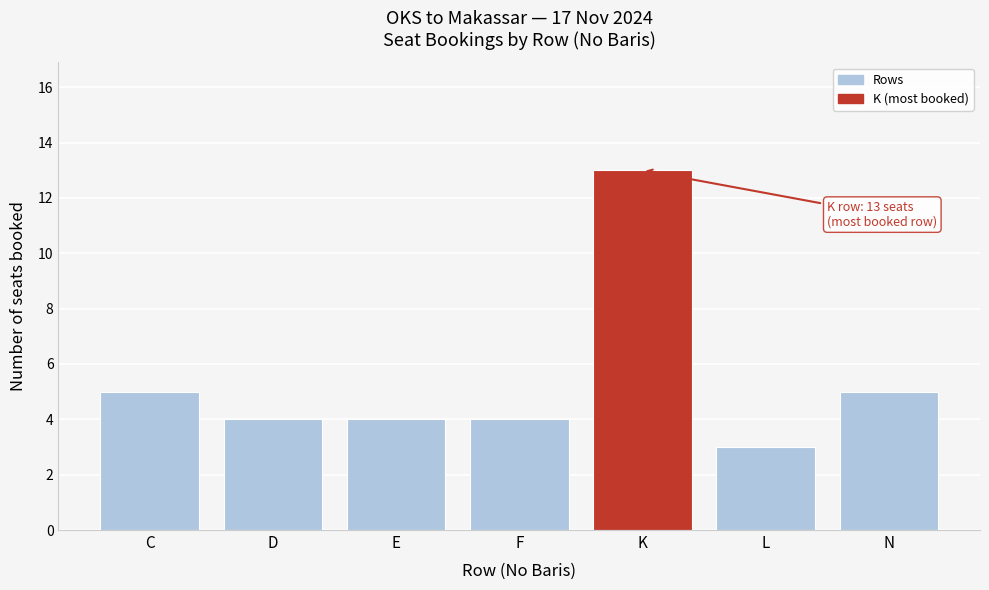

Reading left to right, transcribe all the data shown in this chart.

5	4	4	4	13	3	5